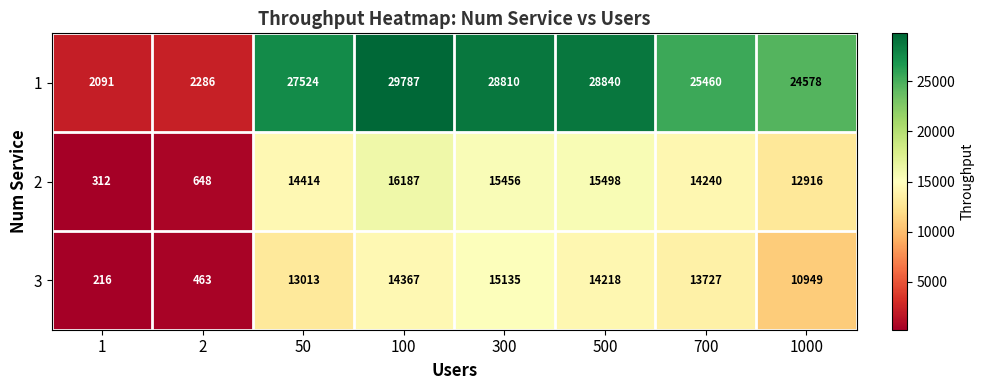

How many series are shown in this chart?

3